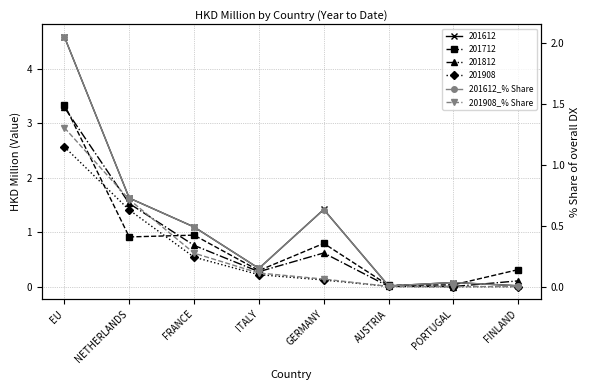

Does the chart display data point markers on the line(s)?

Yes